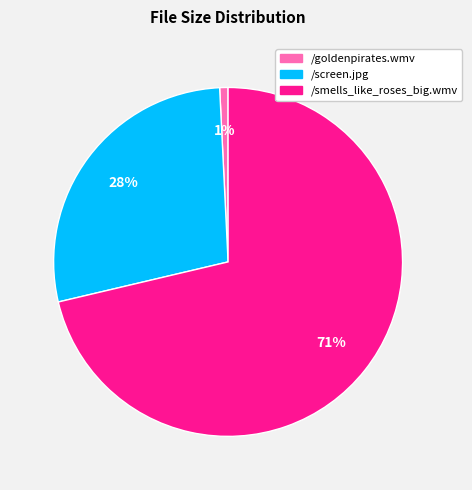

What percentage is the /smells_like_roses_big.wmv slice, to the nearest percent?

71%